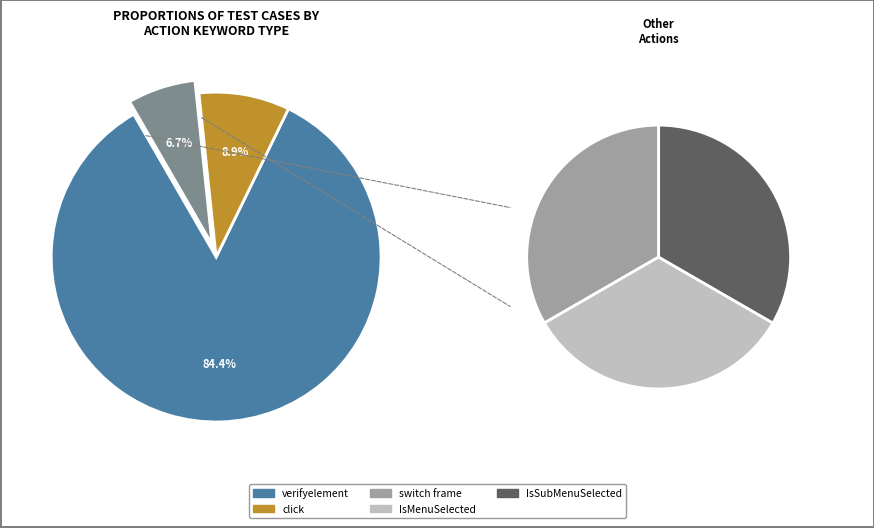

True or false: IsSubMenuSelected accounts for 2% of the total.

True